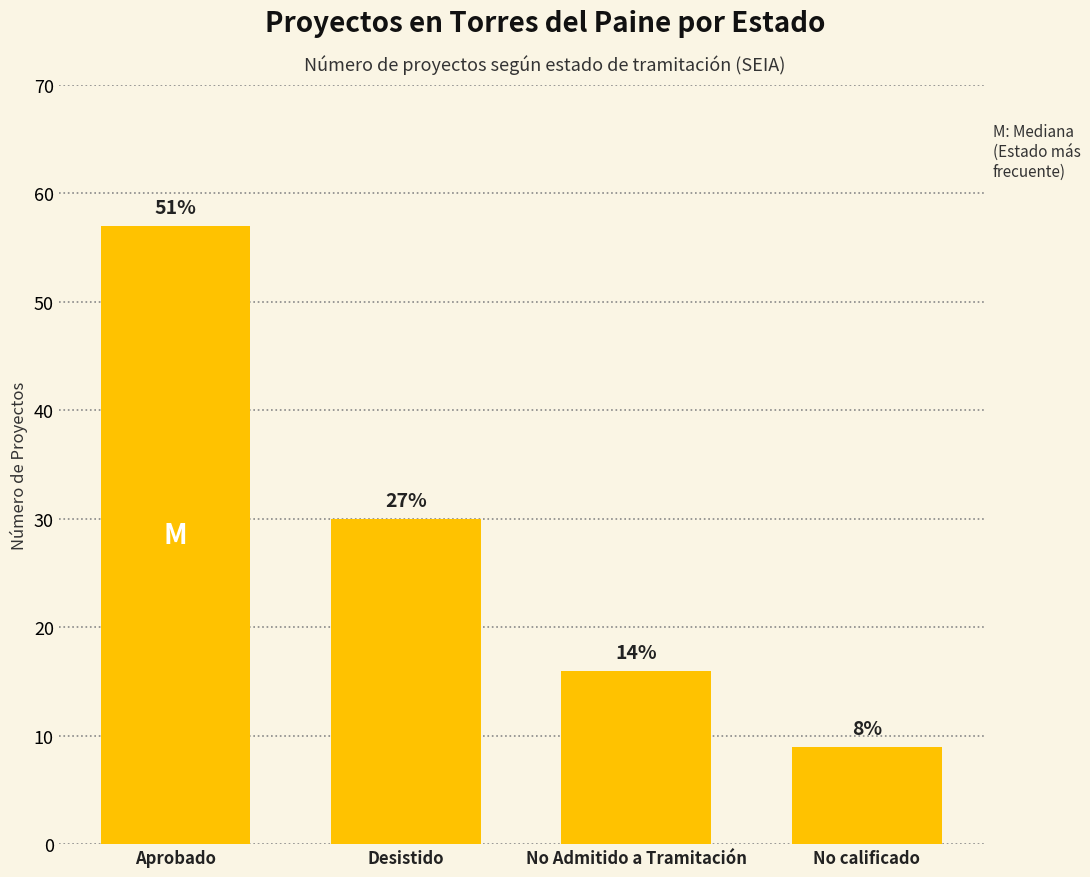

What is the value of the 4th bar from the left?

9